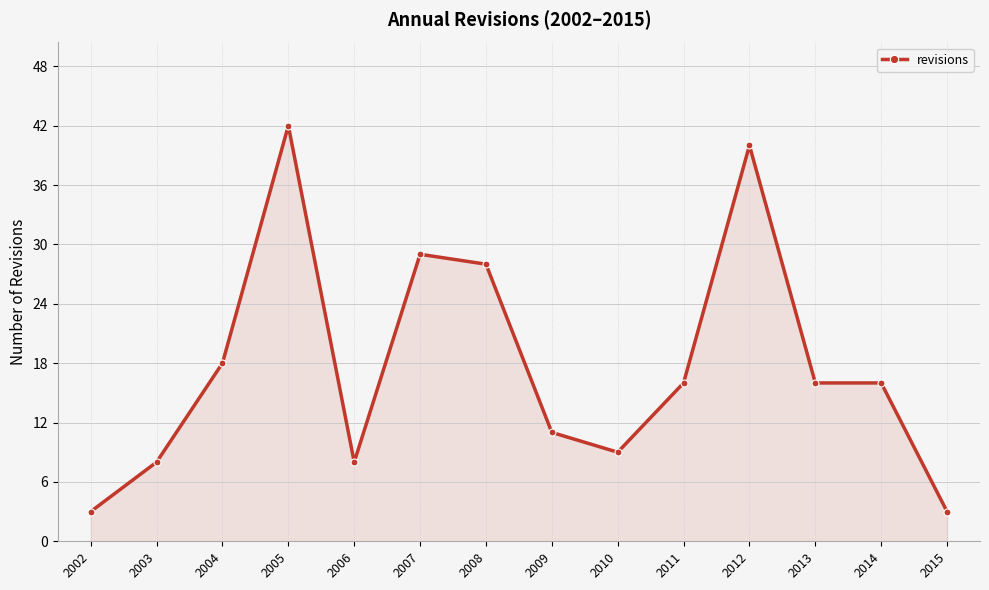

What is the change in value from 2002 to 2004?

+15